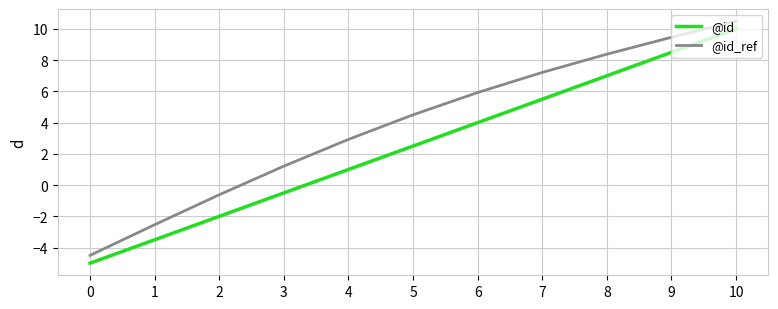

At how many categories does at least one series exceed 7?

4